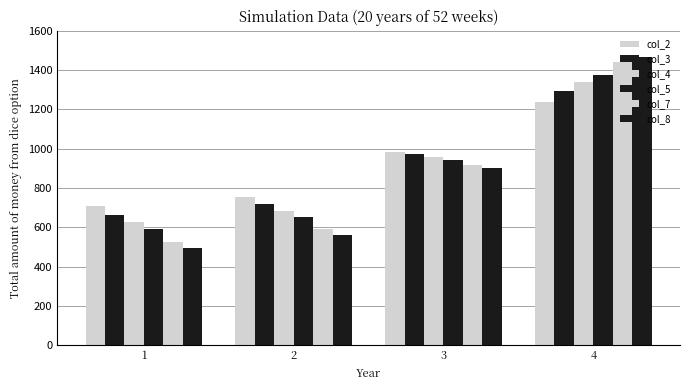

What is the sum of the col_4 values at 3 and 1?

1585.6